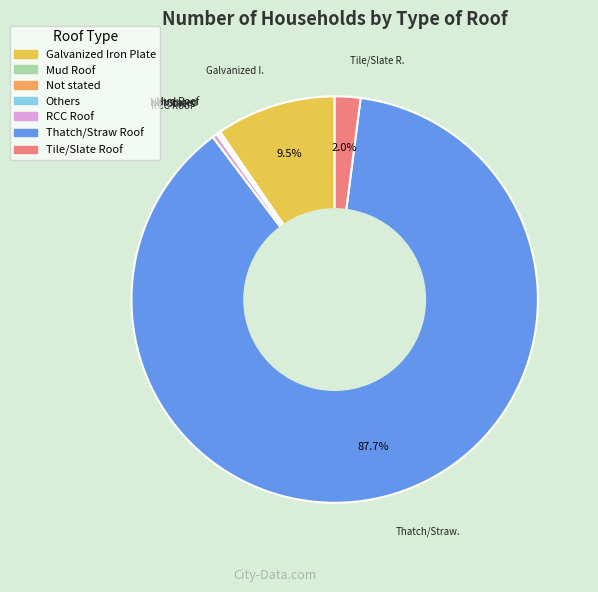

Which slice is the largest?

Thatch/Straw Roof